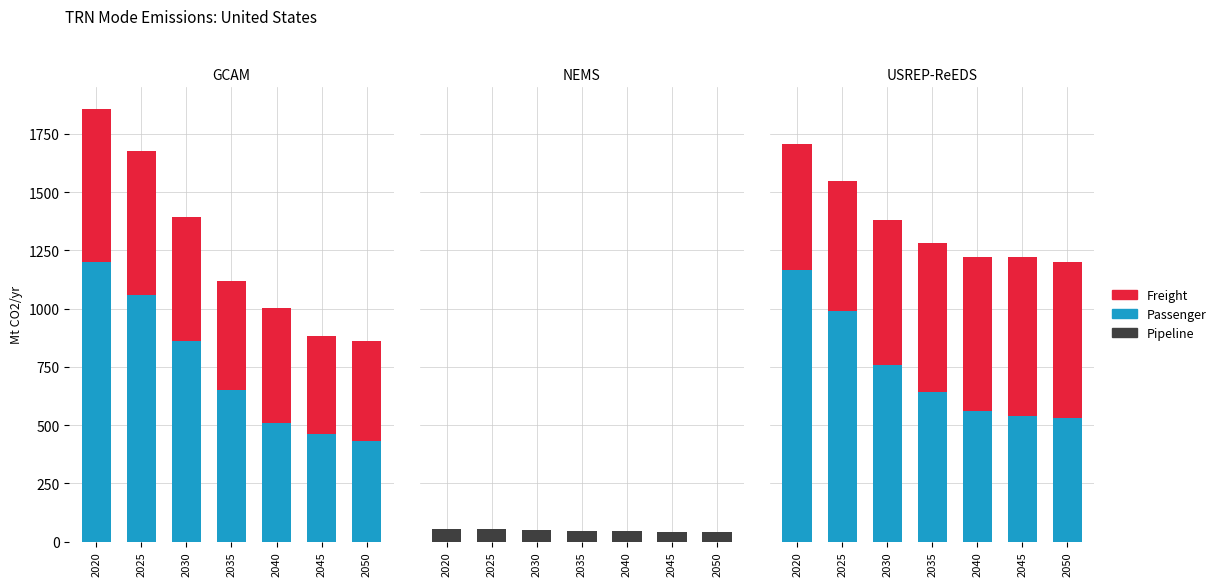

At which label is Passenger closest to 847?

2030